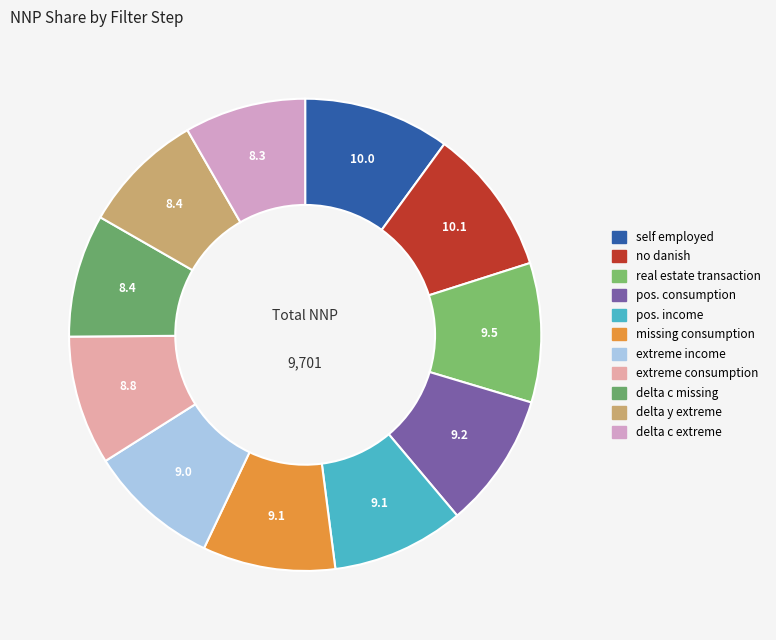

Does any single category account for the majority?

No